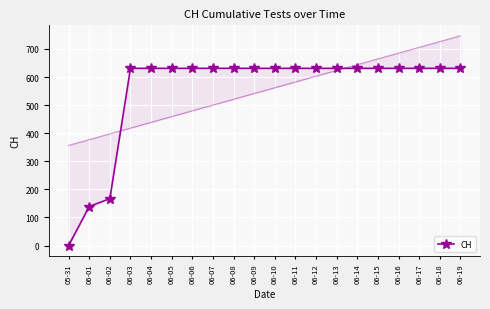

Which has a higher value, 06-16 or 06-04?

06-16